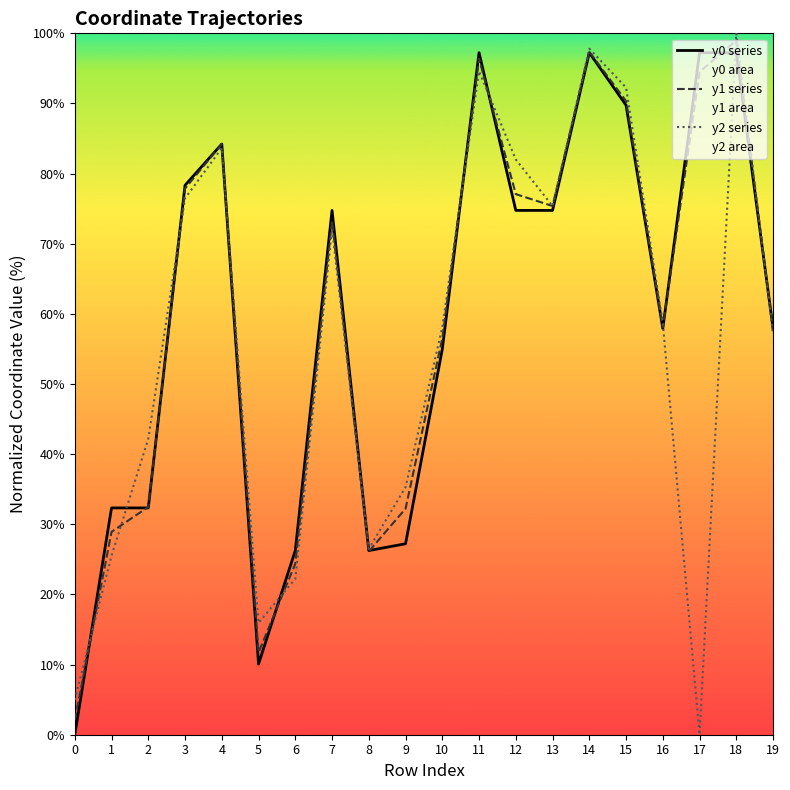

Which series has the largest range (max minus min)?

y2 series